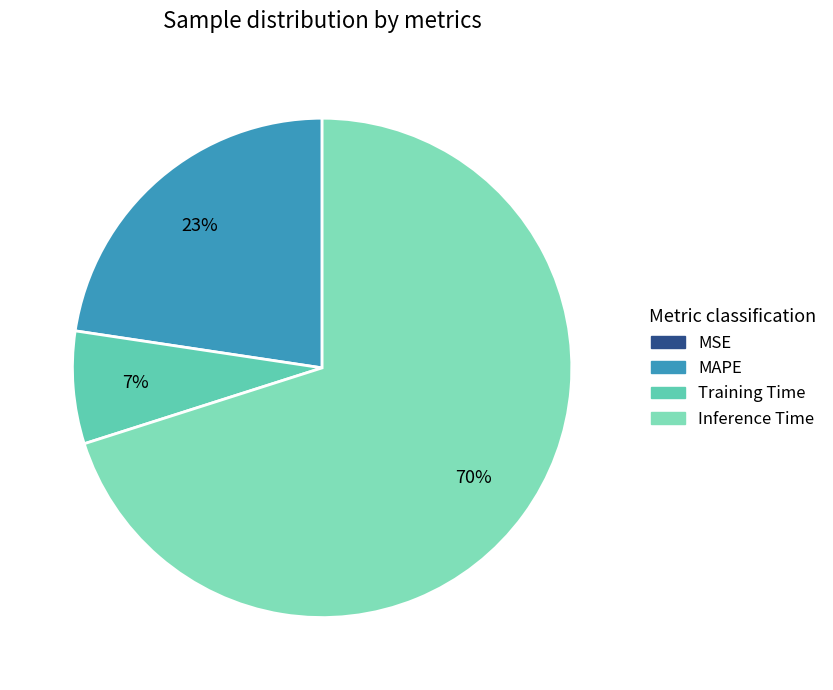

True or false: MAPE accounts for 23% of the total.

True